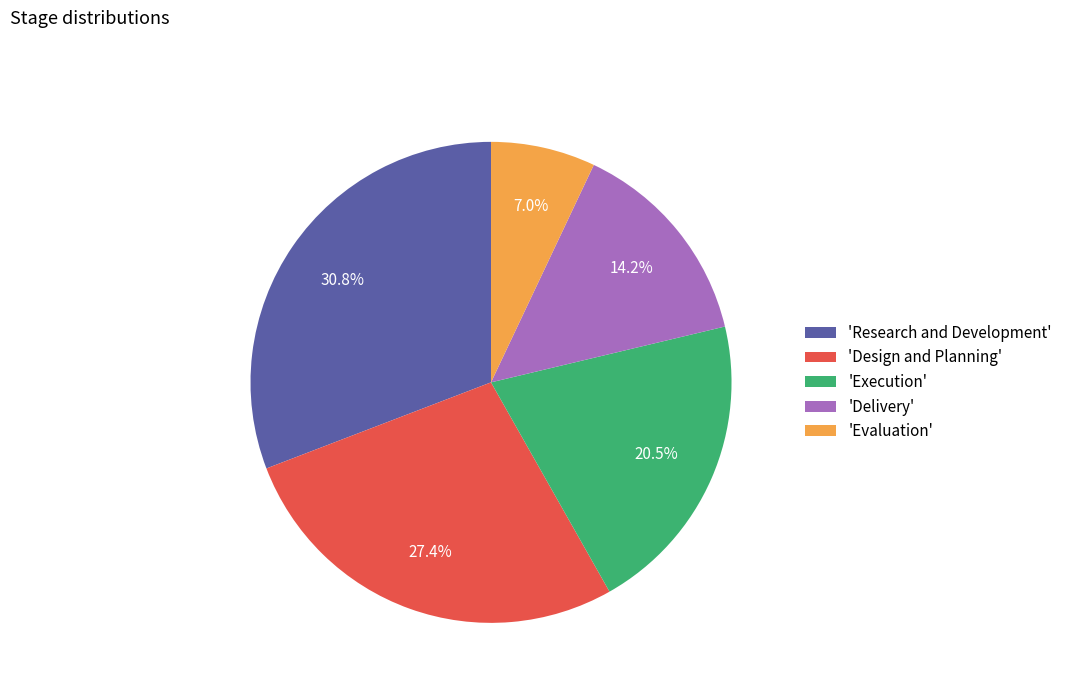

To the nearest percent, what is the average slice percentage?

20%